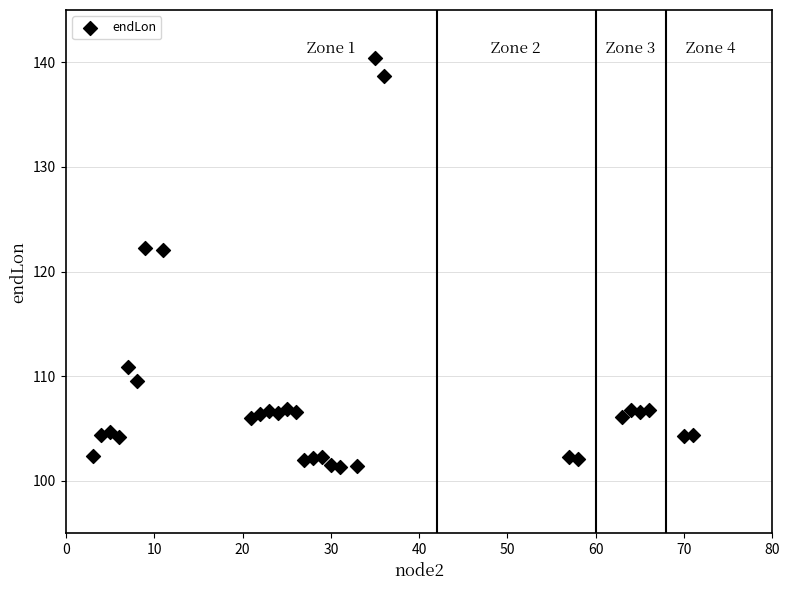

What is the range of X values (max minus min)?

68.0